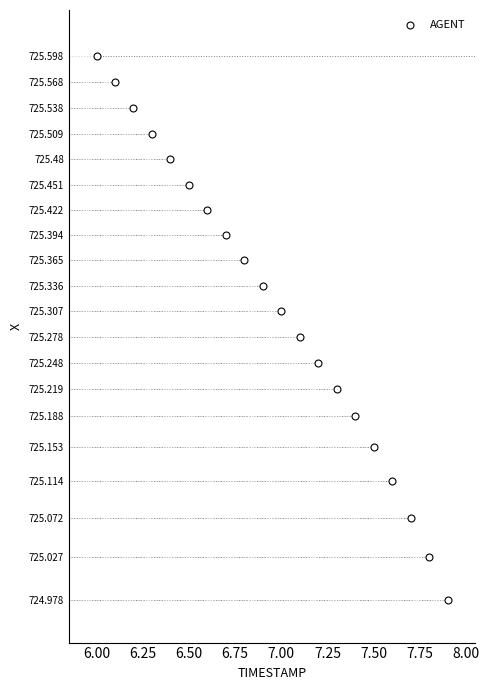

What is the range of Y values (max minus min)?

0.6